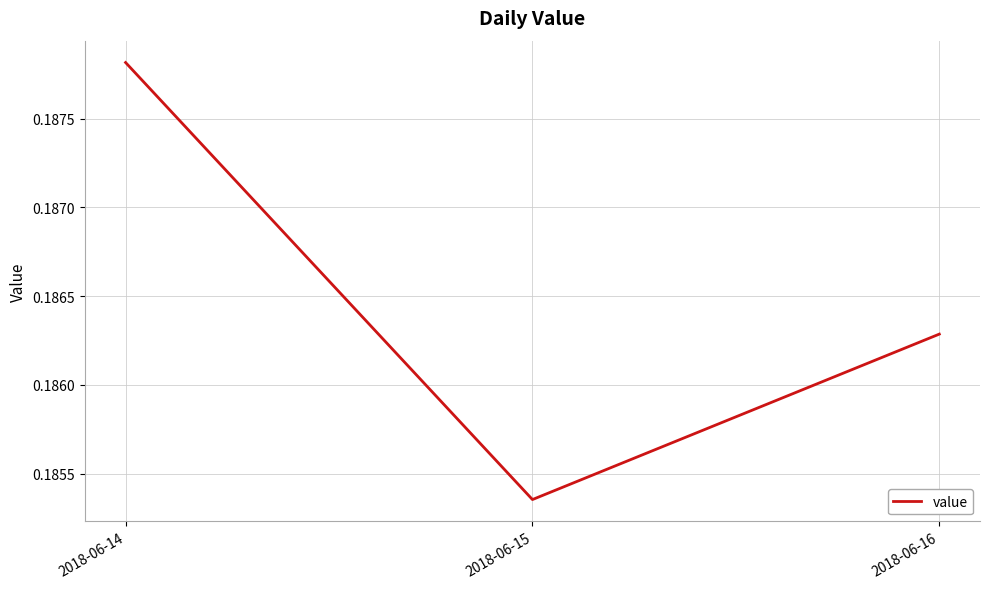

Count the values in the range 0 to 1.

3